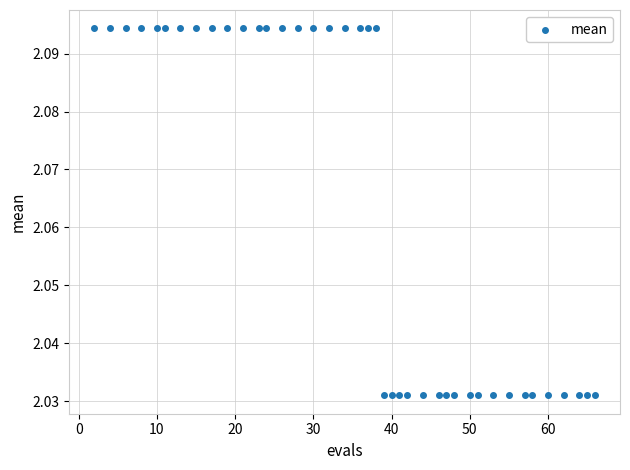

How many points are shown in the scatter plot?

40